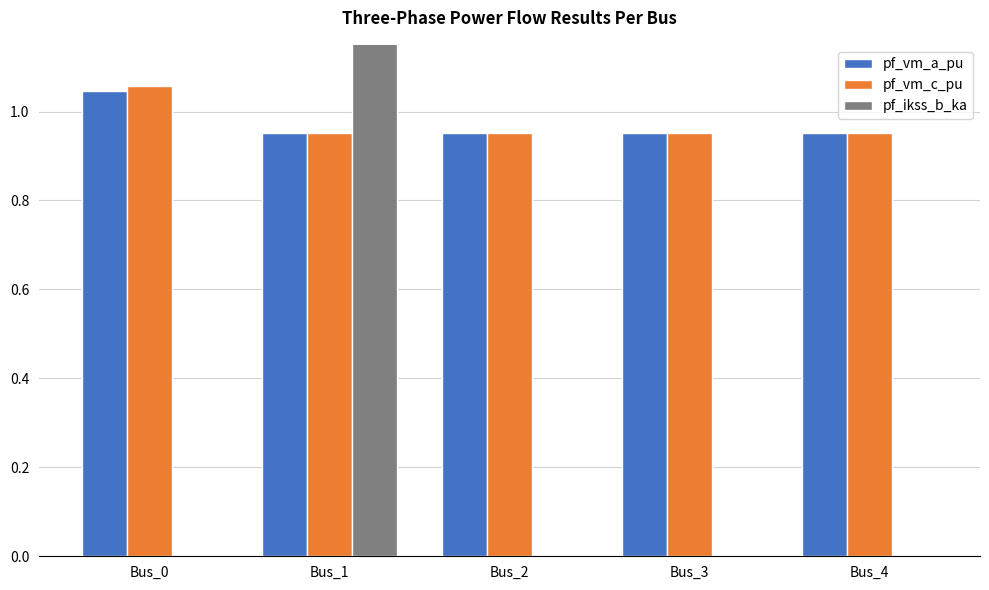

Reading left to right, list all the values displayed in this chart.

pf_vm_a_pu: 1.0	1.0	1.0	1.0	1.0
pf_vm_c_pu: 1.1	1.0	1.0	1.0	1.0
pf_ikss_b_ka: 0.0	4.8	0.0	0.0	0.0